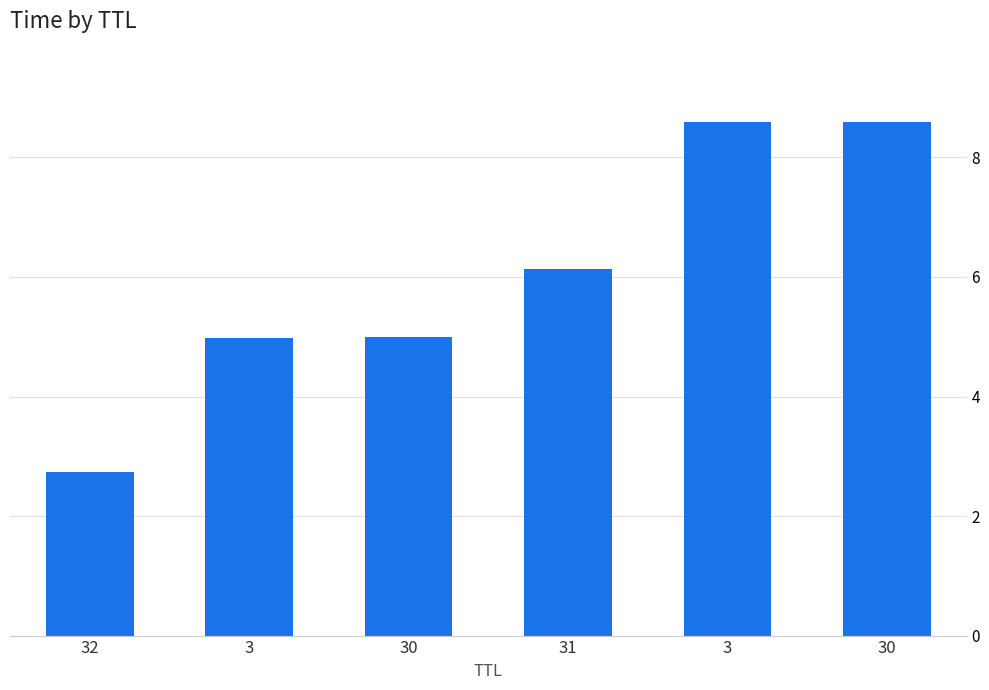

Approximately how many times larger is the value at 30 compared to 3?

1.0